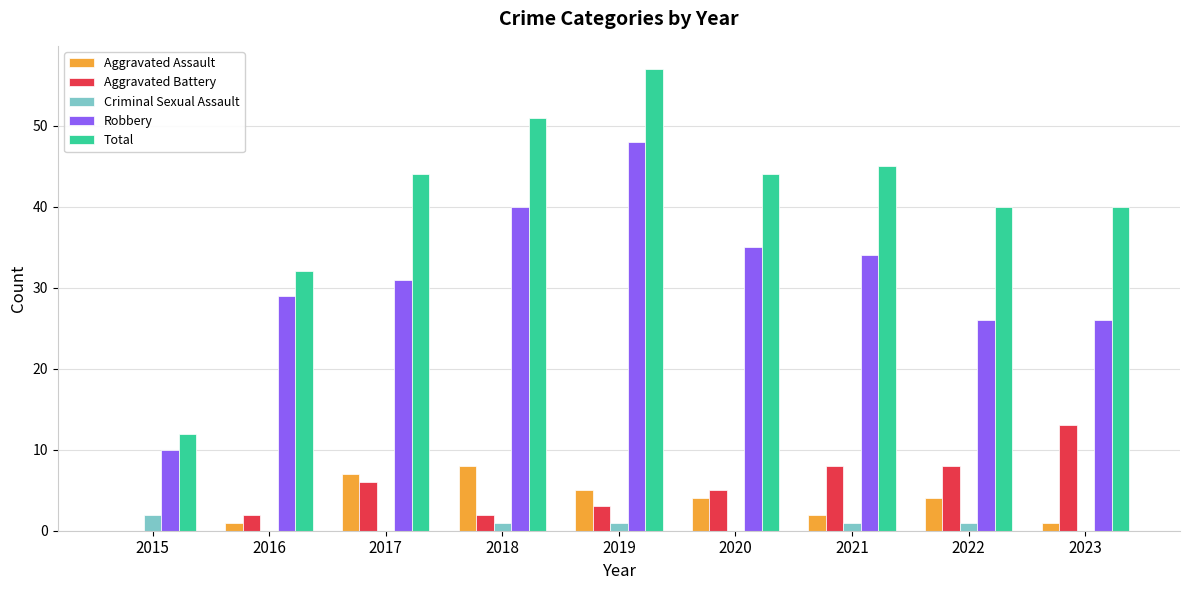

What are all the series names shown in the legend?

Aggravated Assault, Aggravated Battery, Criminal Sexual Assault, Robbery, Total